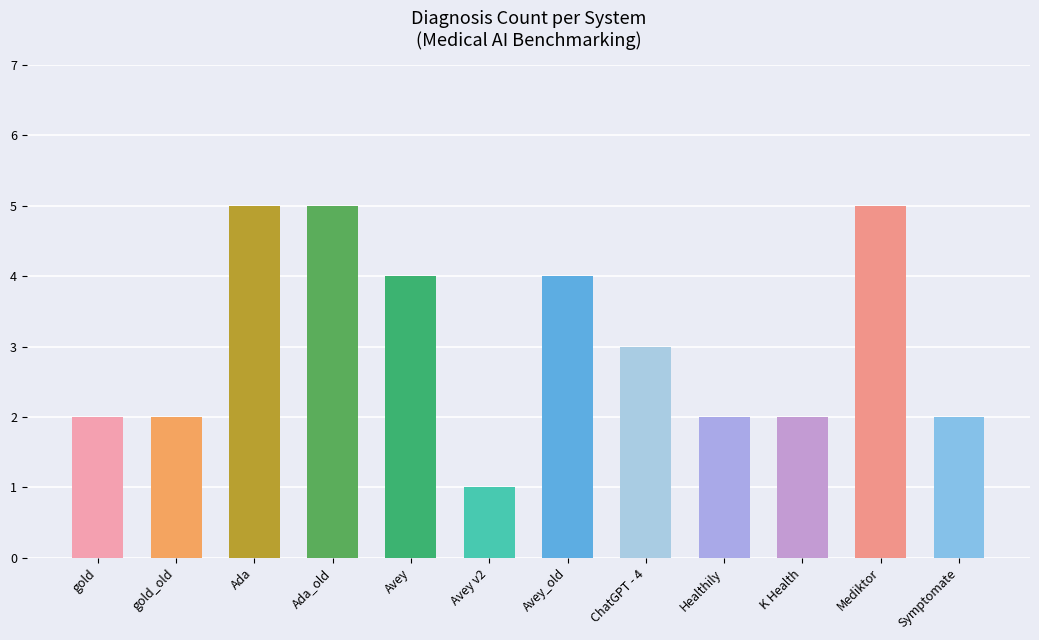

What value does the data have at K Health?

2